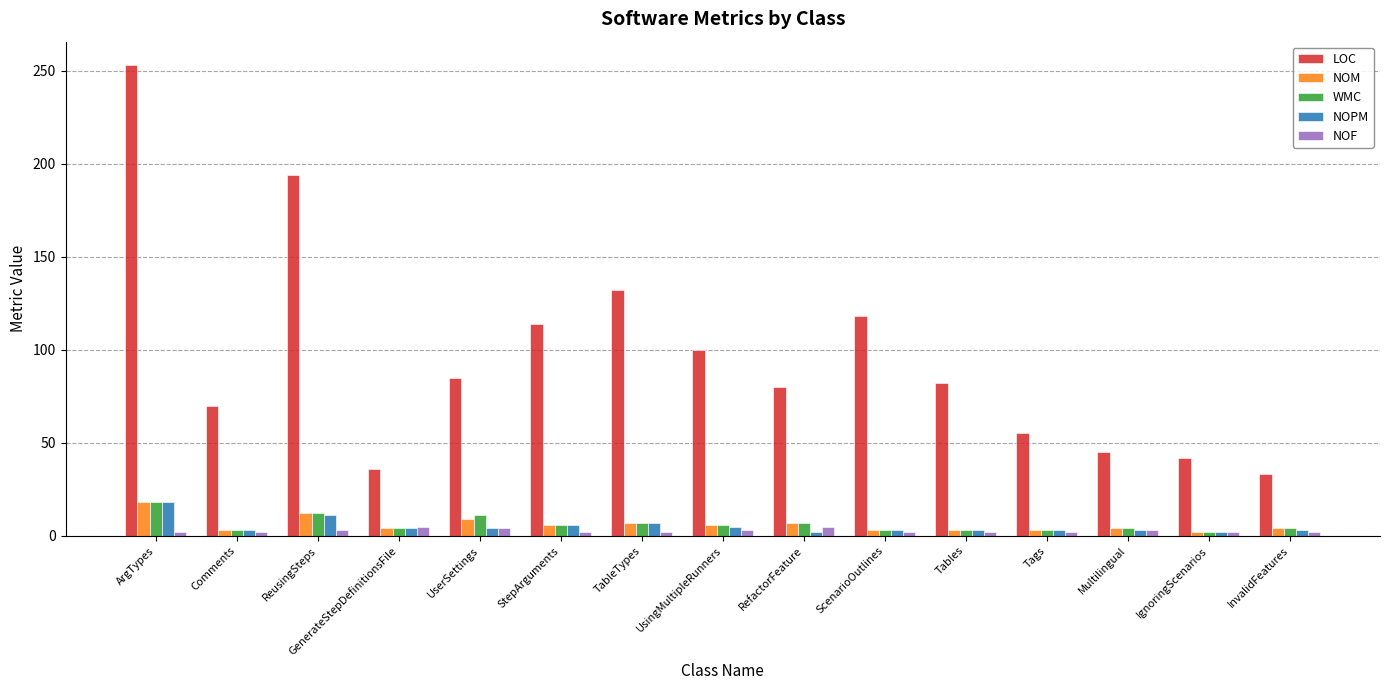

True or false: WMC has a value of 6 at UsingMultipleRunners.

True